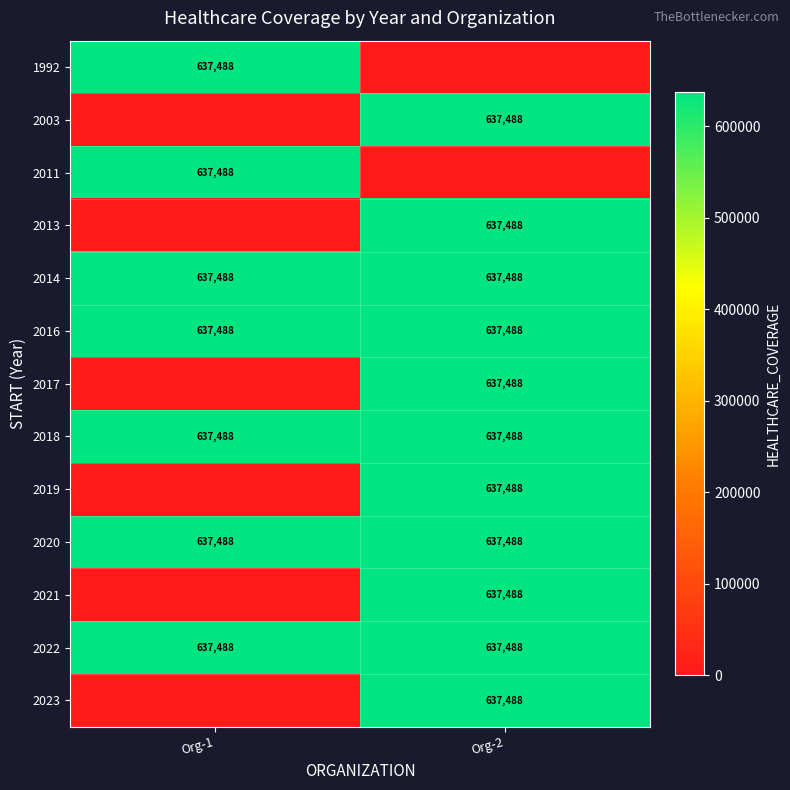

What is the sum of the 2016 values at Org-2 and Org-1?

1274976